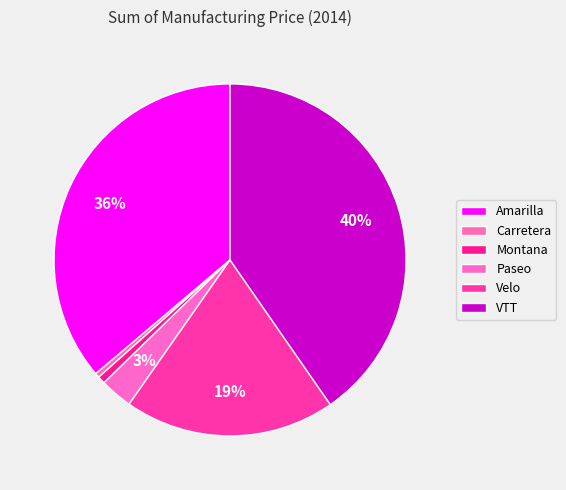

Which category has the smallest portion of the pie?

Carretera